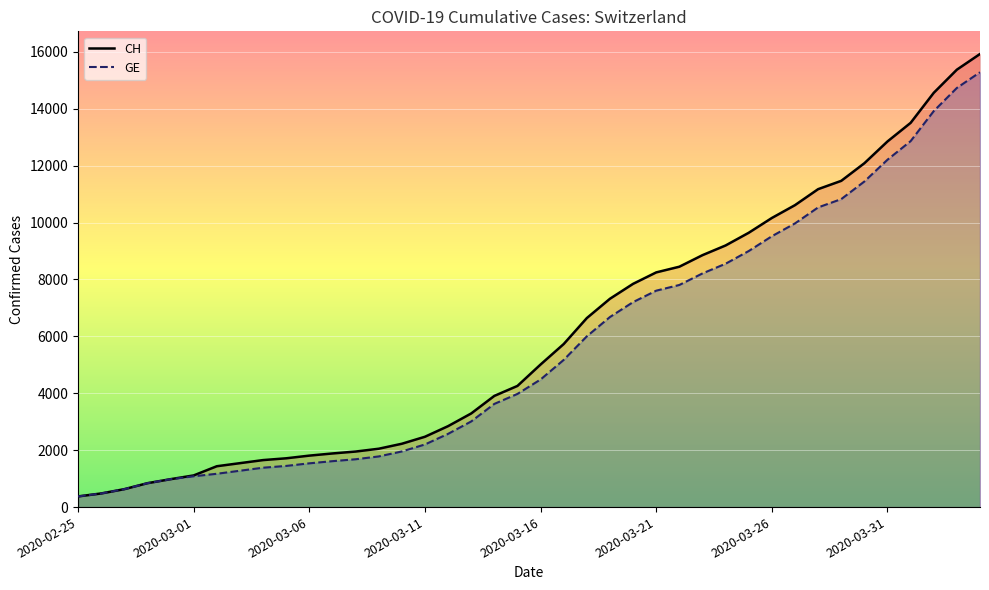

Where does the GE series first go above 4485?

21